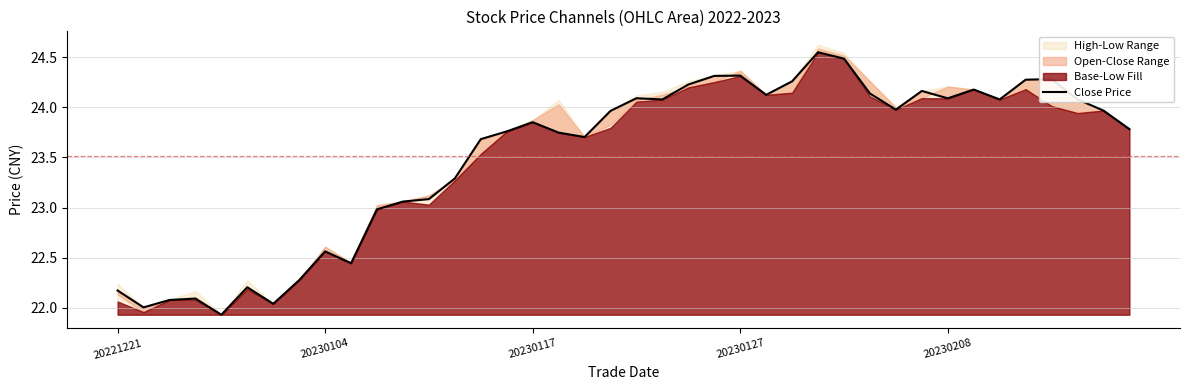

What is the maximum value shown in the chart?

24.6